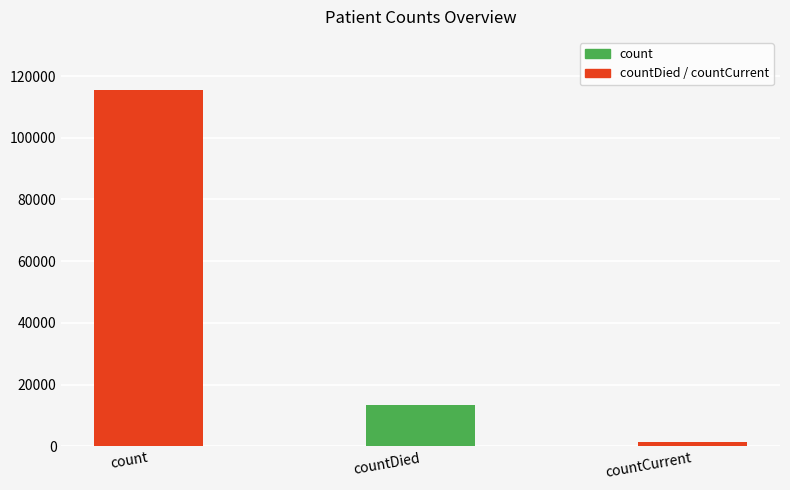

List the labels in order of value, largest first.

count, countDied, countCurrent